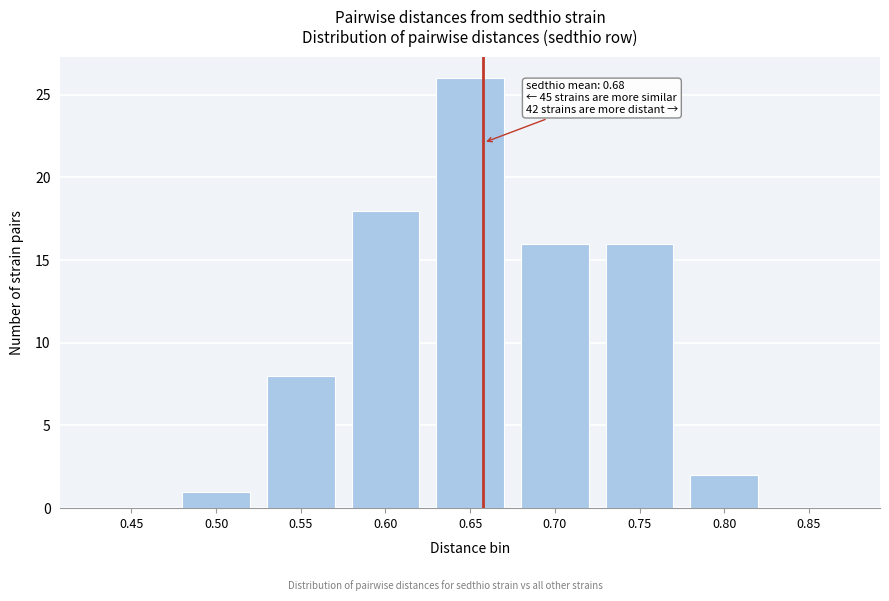

Reading left to right, transcribe all the data shown in this chart.

0.45=0	0.50=1	0.55=8	0.60=18	0.65=26	0.70=16	0.75=16	0.80=2	0.85=0